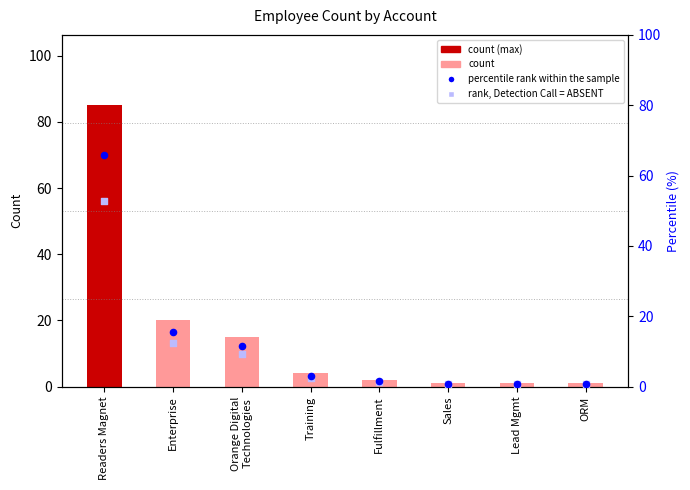

Which series has the largest total across all categories?

Count